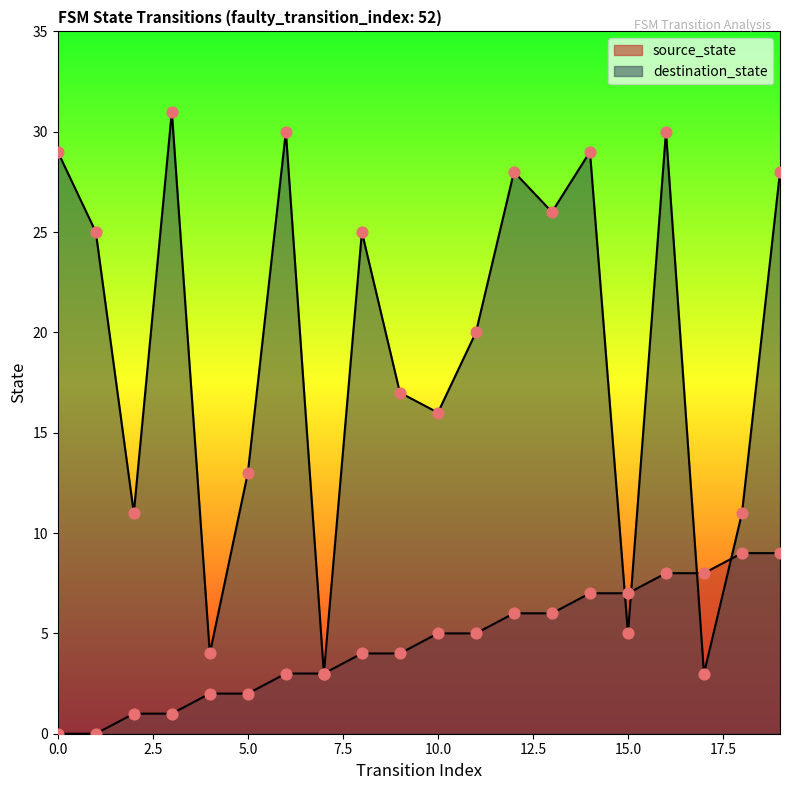

Which series contains the highest Y value?

destination_state